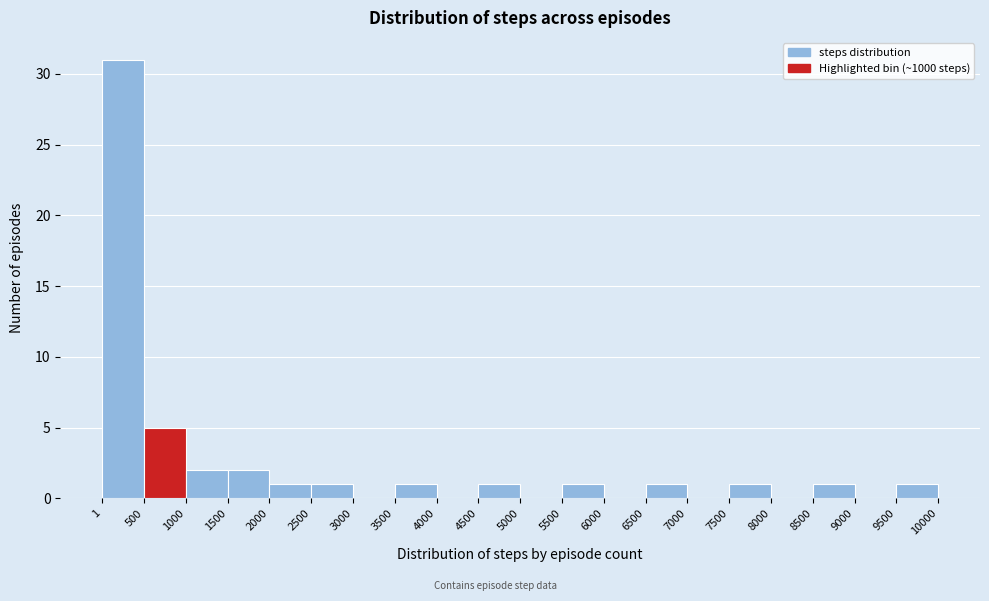

Reading left to right, transcribe this chart: for each bar, give the range it covers on the x-axis and its height. The values are not printed on the chart, so give them approximately, as read against the axis.

1 to 500: 31
500 to 1000: 5
1000 to 1500: 2
1500 to 2000: 2
2000 to 2500: 1
2500 to 3000: 1
3000 to 3500: 0
3500 to 4000: 1
4000 to 4500: 0
4500 to 5000: 1
5000 to 5500: 0
5500 to 6000: 1
6000 to 6500: 0
6500 to 7000: 1
7000 to 7500: 0
7500 to 8000: 1
8000 to 8500: 0
8500 to 9000: 1
9000 to 9500: 0
9500 to 10000: 1